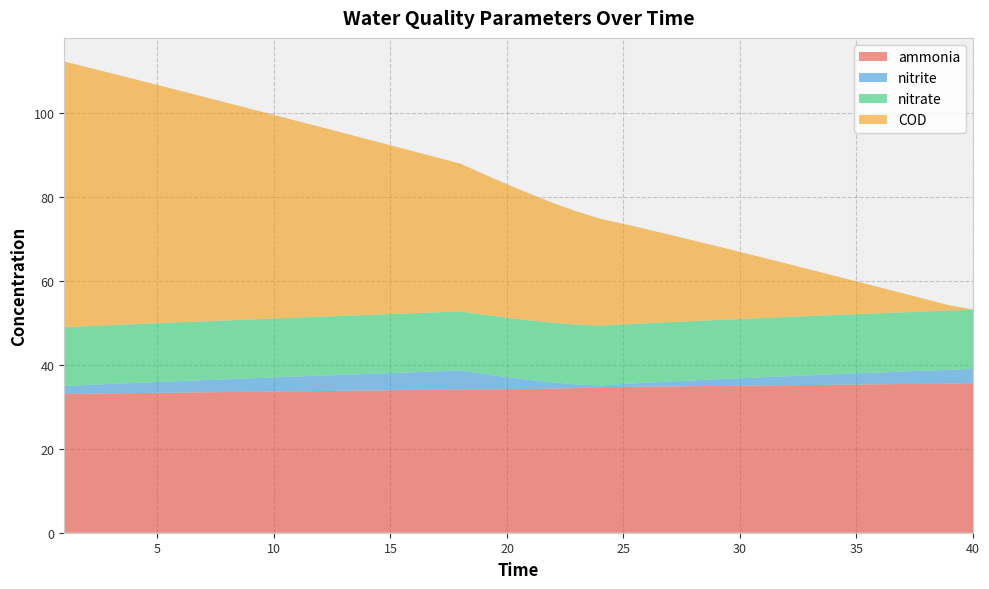

Reading left to right, transcribe all the data shown in this chart.

ammonia: 1=33.1	2=33.1	3=33.2	4=33.3	5=33.3	6=33.4	7=33.5	8=33.5	9=33.6	10=33.6	11=33.7	12=33.8	13=33.8	14=33.9	15=34.0	16=34.0	17=34.1	18=34.1	19=34.2	20=34.2	21=34.3	22=34.3	23=34.5	24=34.7	25=34.7	26=34.8	27=34.9	28=34.9	29=35.0	30=35.0	31=35.1	32=35.2	33=35.2	34=35.3	35=35.3	36=35.4	37=35.4	38=35.5	39=35.5	40=35.6
nitrite: 1=1.9	2=2.1	3=2.2	4=2.4	5=2.6	6=2.7	7=2.9	8=3.1	9=3.2	10=3.4	11=3.5	12=3.7	13=3.8	14=4.0	15=4.1	16=4.2	17=4.4	18=4.5	19=3.7	20=2.9	21=2.1	22=1.4	23=0.9	24=0.4	25=0.7	26=0.9	27=1.2	28=1.4	29=1.6	30=1.8	31=2.0	32=2.1	33=2.3	34=2.5	35=2.7	36=2.8	37=3.0	38=3.1	39=3.3	40=3.5
nitrate: 1=14.0	2=14.0	3=14.0	4=14.0	5=14.0	6=14.0	7=14.0	8=14.0	9=14.0	10=14.0	11=14.0	12=14.0	13=14.0	14=14.1	15=14.1	16=14.1	17=14.1	18=14.1	19=14.1	20=14.2	21=14.2	22=14.2	23=14.2	24=14.2	25=14.2	26=14.2	27=14.2	28=14.1	29=14.1	30=14.1	31=14.1	32=14.1	33=14.1	34=14.1	35=14.1	36=14.1	37=14.1	38=14.1	39=14.1	40=14.2
COD: 1=63.3	2=61.7	3=60.1	4=58.4	5=56.8	6=55.1	7=53.5	8=51.8	9=50.2	10=48.5	11=46.9	12=45.2	13=43.5	14=41.9	15=40.2	16=38.6	17=36.9	18=35.2	19=33.5	20=31.8	21=30.1	22=28.5	23=27.0	24=25.5	25=24.0	26=22.4	27=20.8	28=19.2	29=17.6	30=16.0	31=14.4	32=12.7	33=11.1	34=9.5	35=7.8	36=6.2	37=4.5	38=2.9	39=1.2	40=0.0